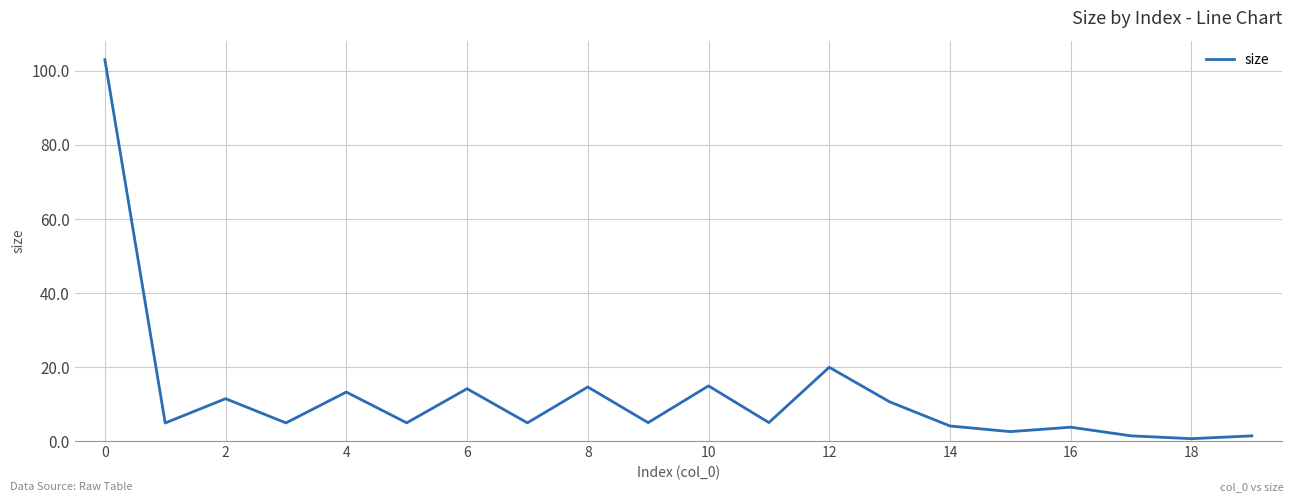

What is the difference between the maximum and minimum values?

102.4